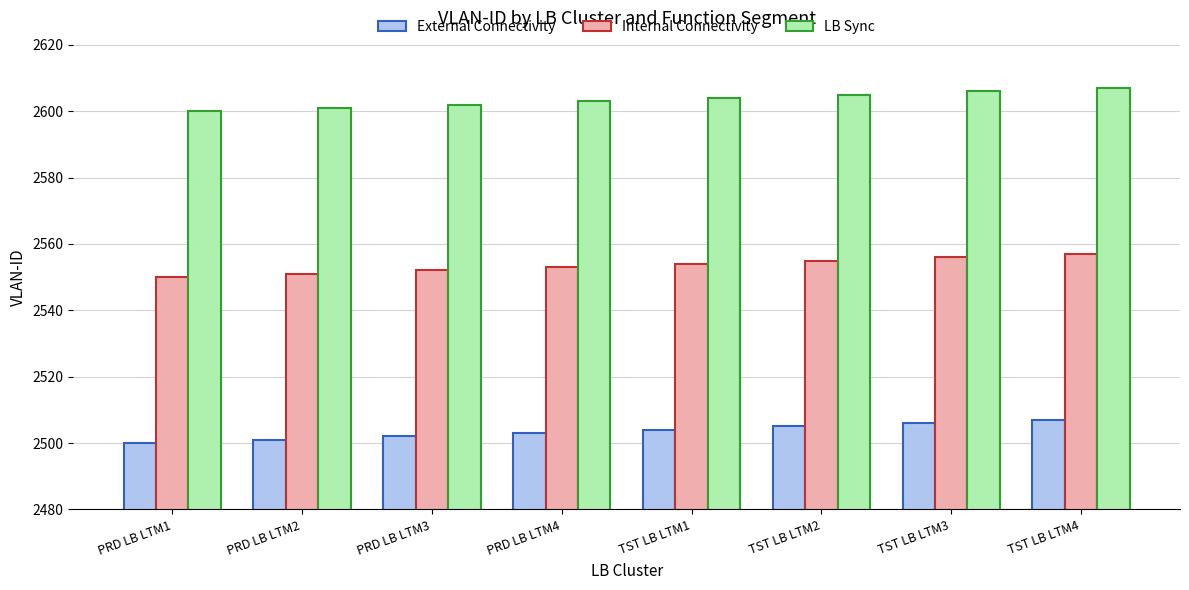

What is the maximum value for LB Sync?

2607